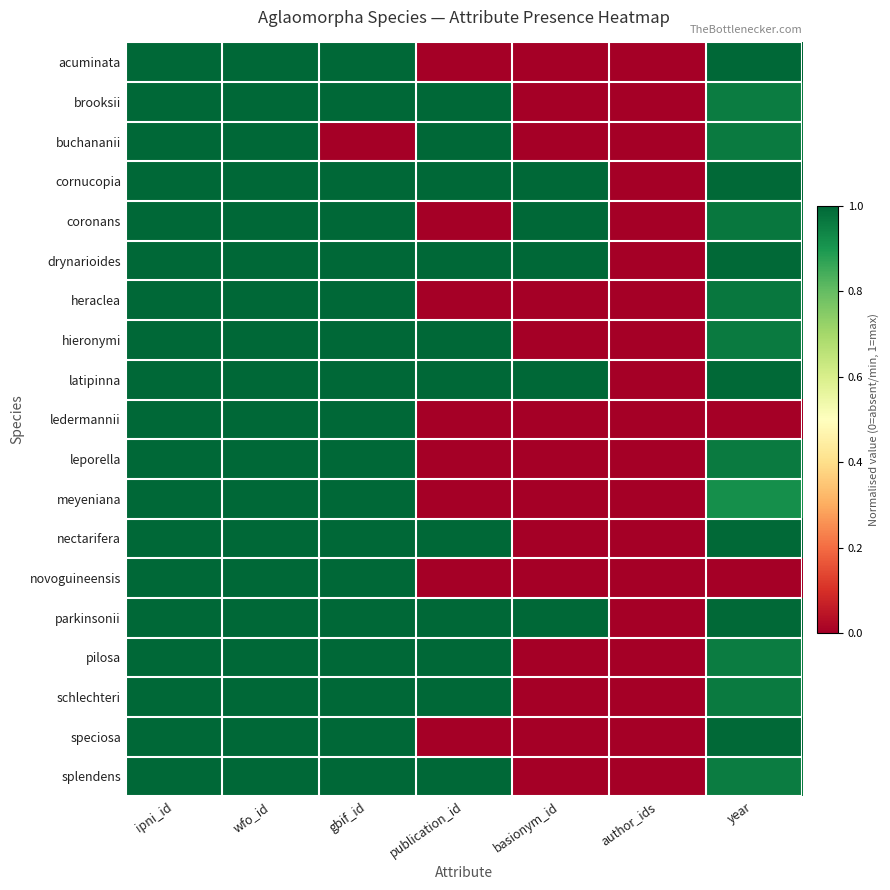

Which has a higher value, publication_id or author_ids?

publication_id